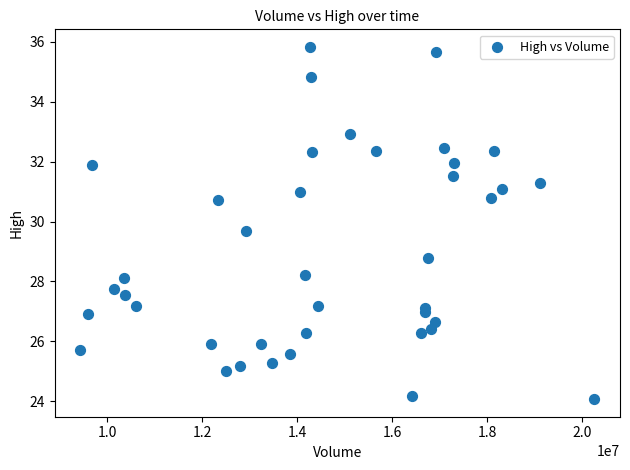

What Y value in the scatter plot is closest to 29?

28.8